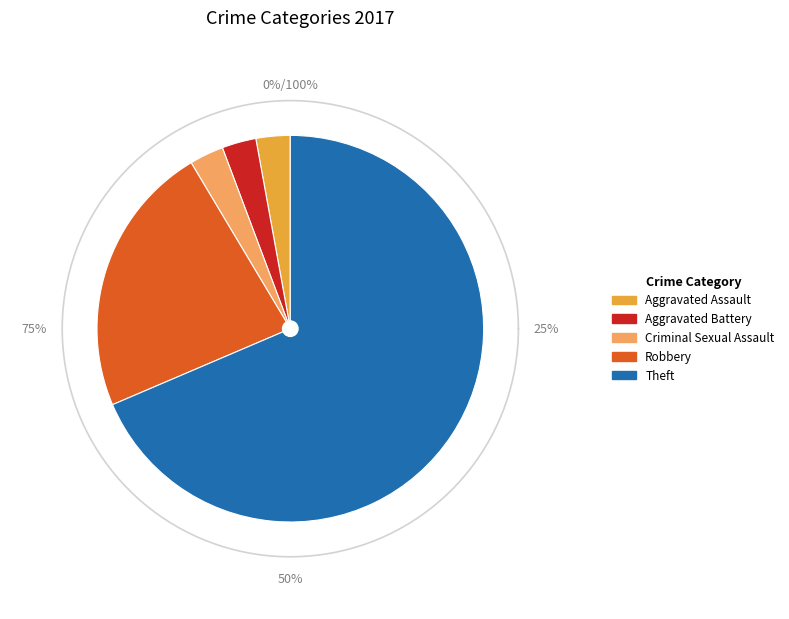

Which slice is the smallest?

Aggravated Assault